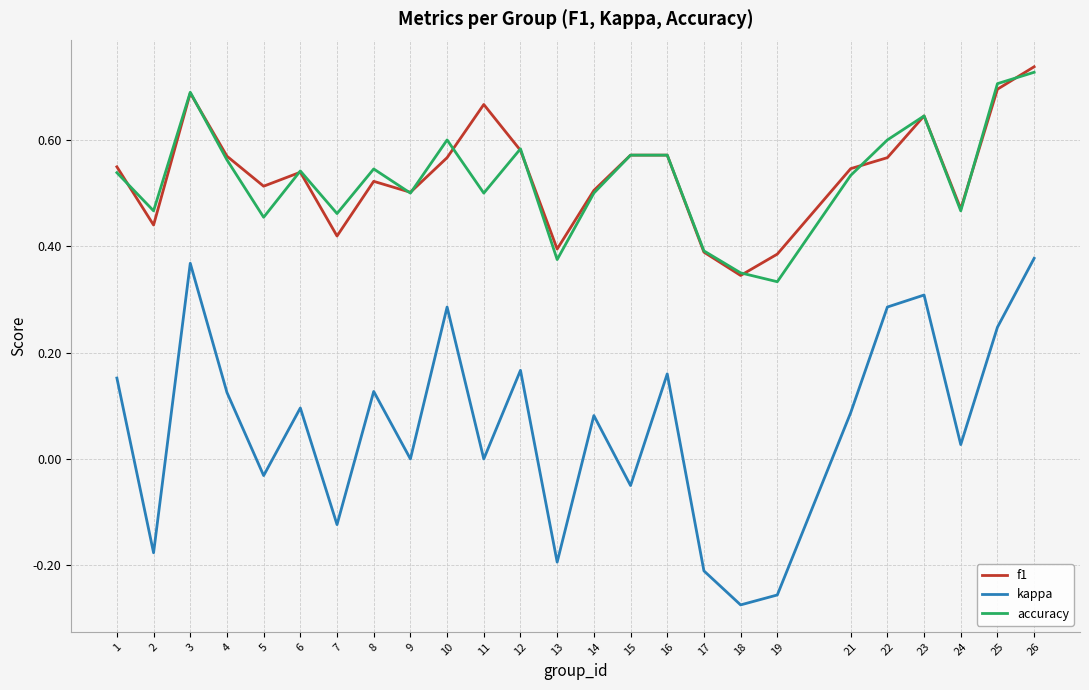

Which series has the widest spread of values?

kappa